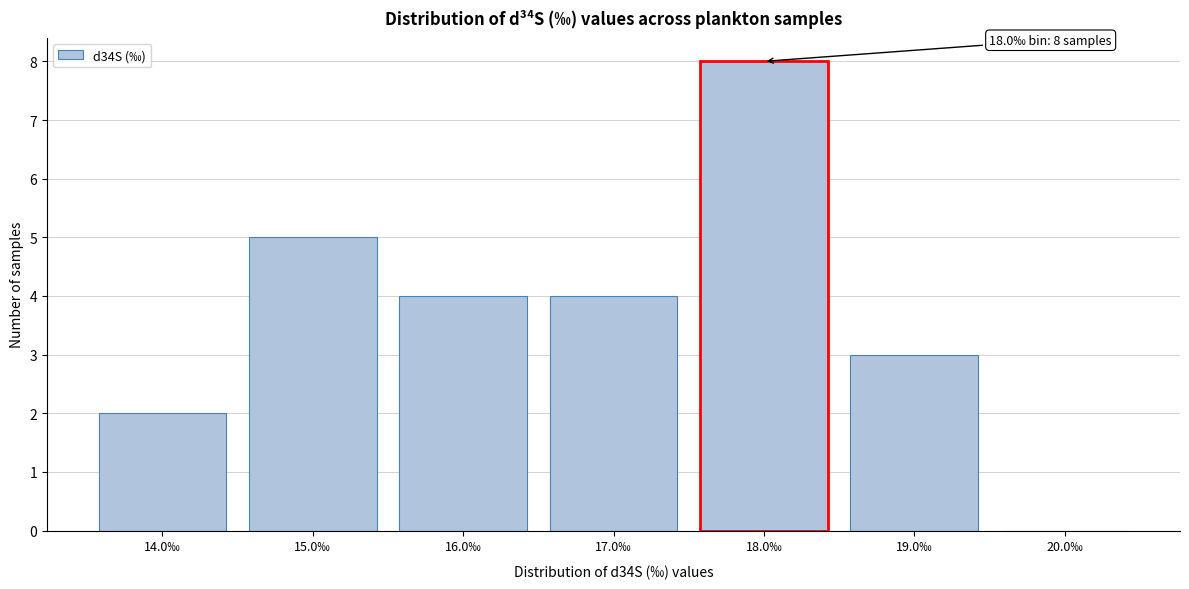

Reading left to right, what are all the values shown in this chart?

14.0‰=2	15.0‰=5	16.0‰=4	17.0‰=4	18.0‰=8	19.0‰=3	20.0‰=0